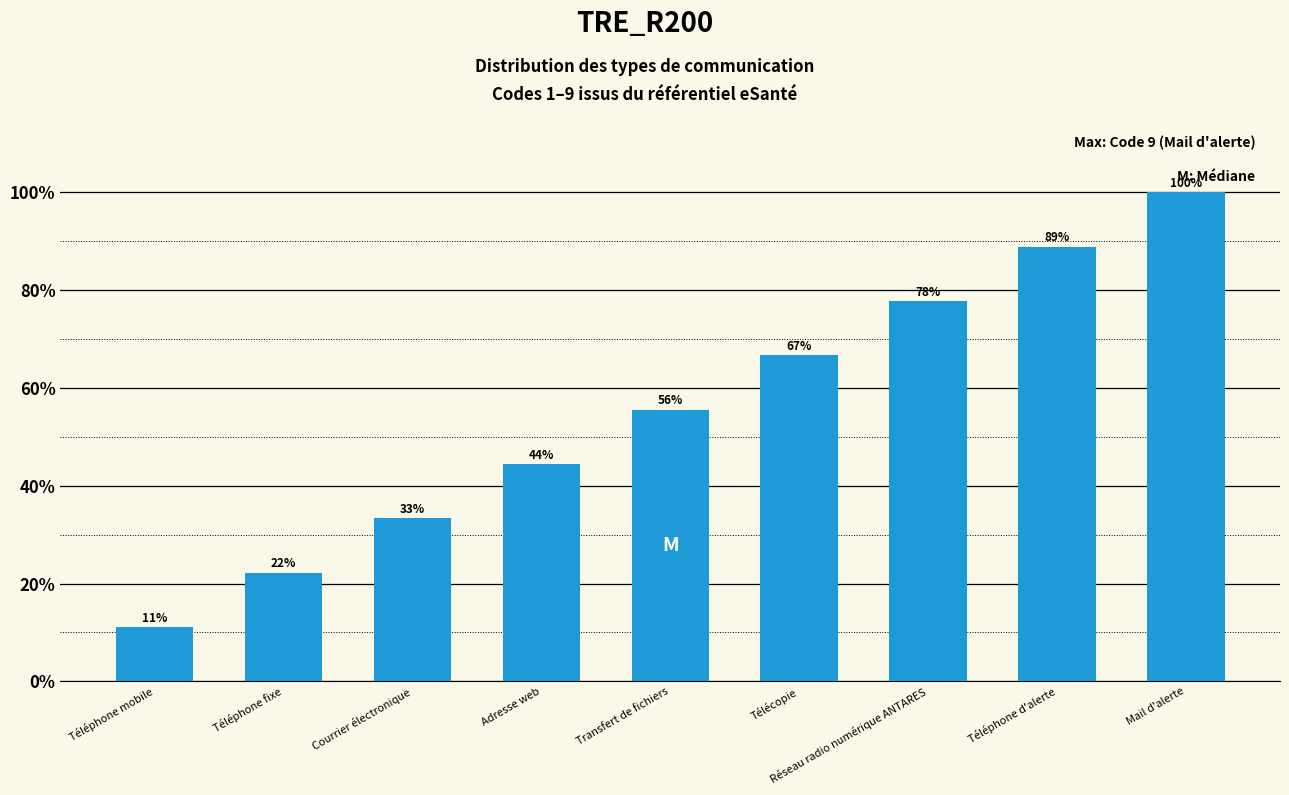

Reading left to right, what are all the values shown in this chart?

11.1	22.2	33.3	44.4	55.6	66.7	77.8	88.9	100.0